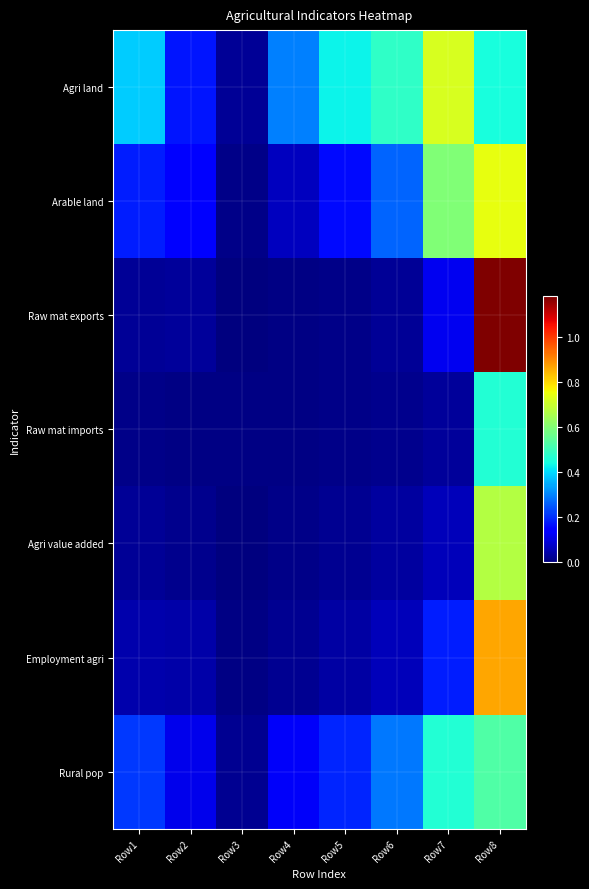

At how many categories does at least one series exceed 0?

8